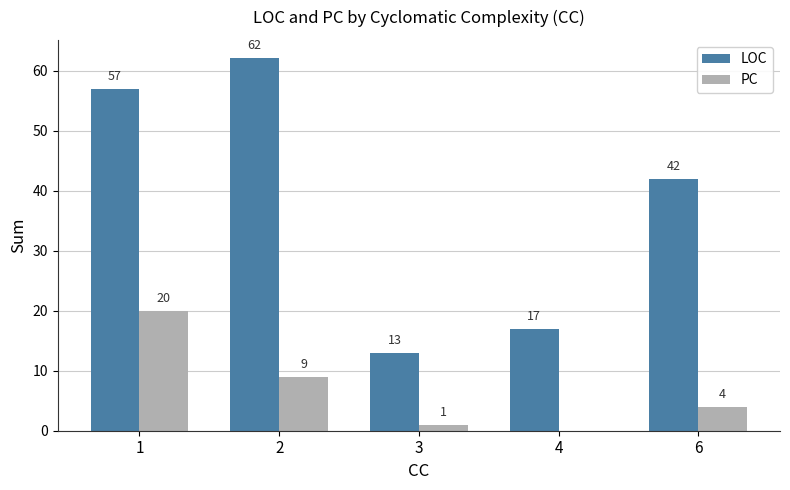

Which series has the largest total across all categories?

LOC